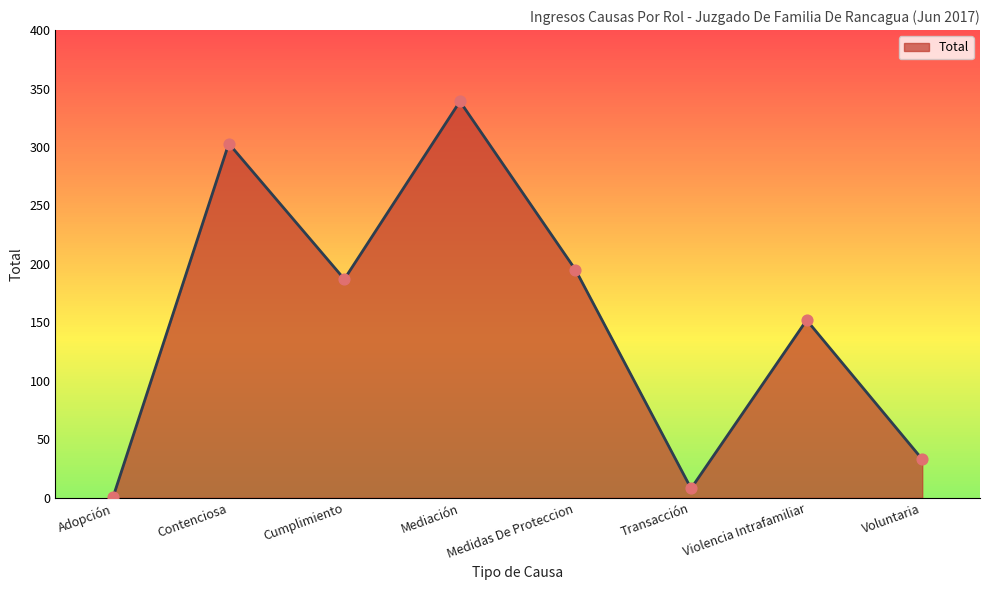

What is the change in value from Contenciosa to Medidas De Proteccion?

-108